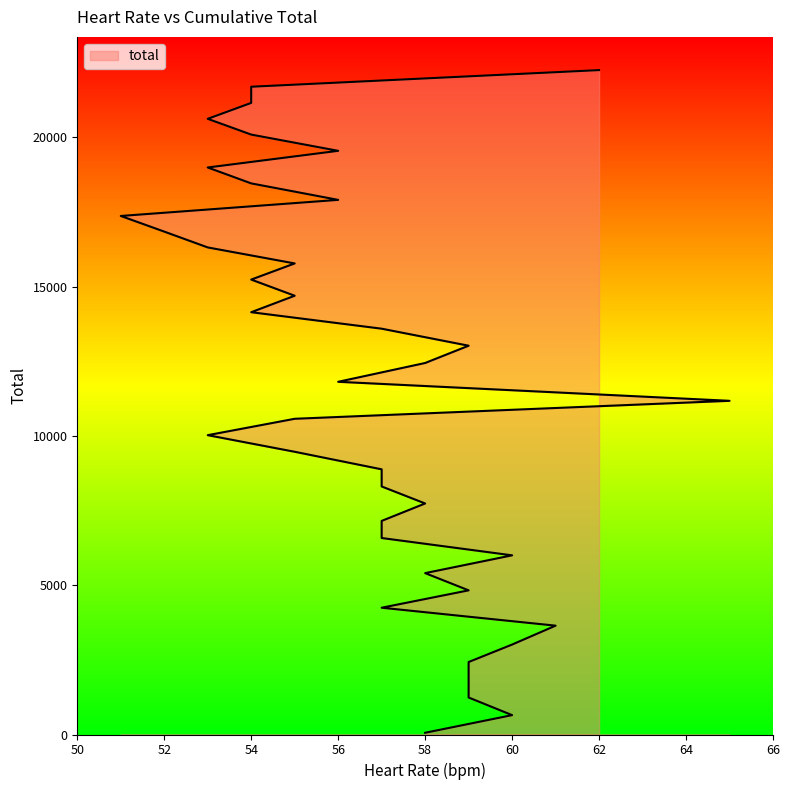

At which label is the value closest to 11157?

65